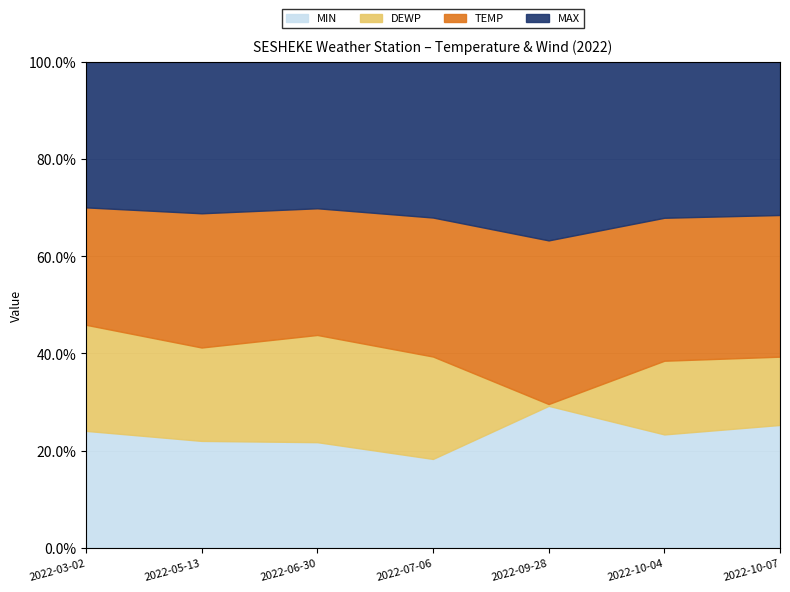

True or false: WDSP and MIN intersect in this chart.

False